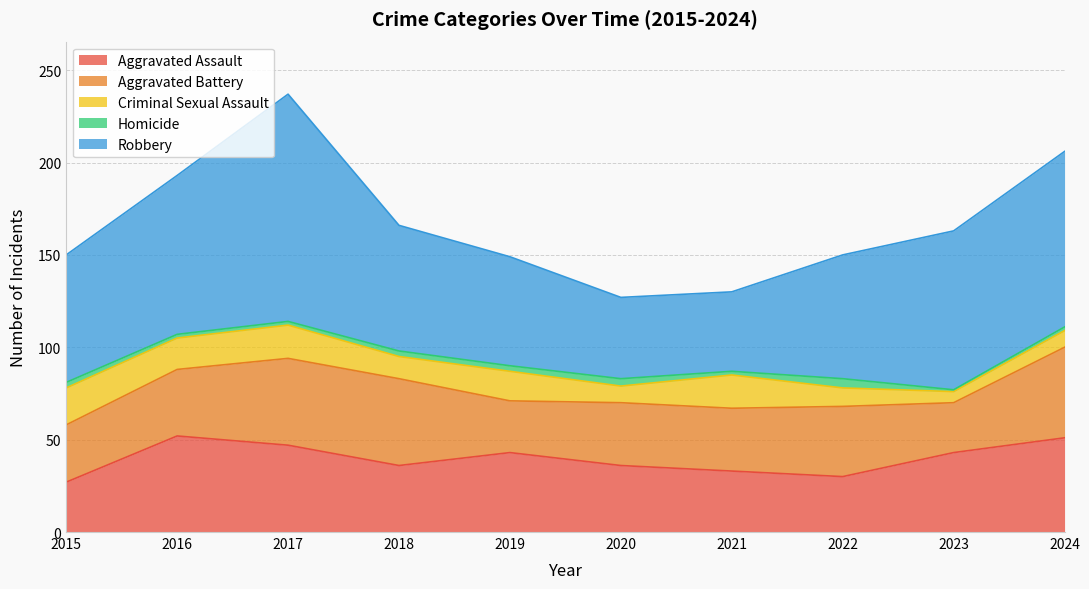

List the labels in order of Aggravated Assault value, smallest first.

2015, 2022, 2021, 2018, 2020, 2019, 2023, 2017, 2024, 2016